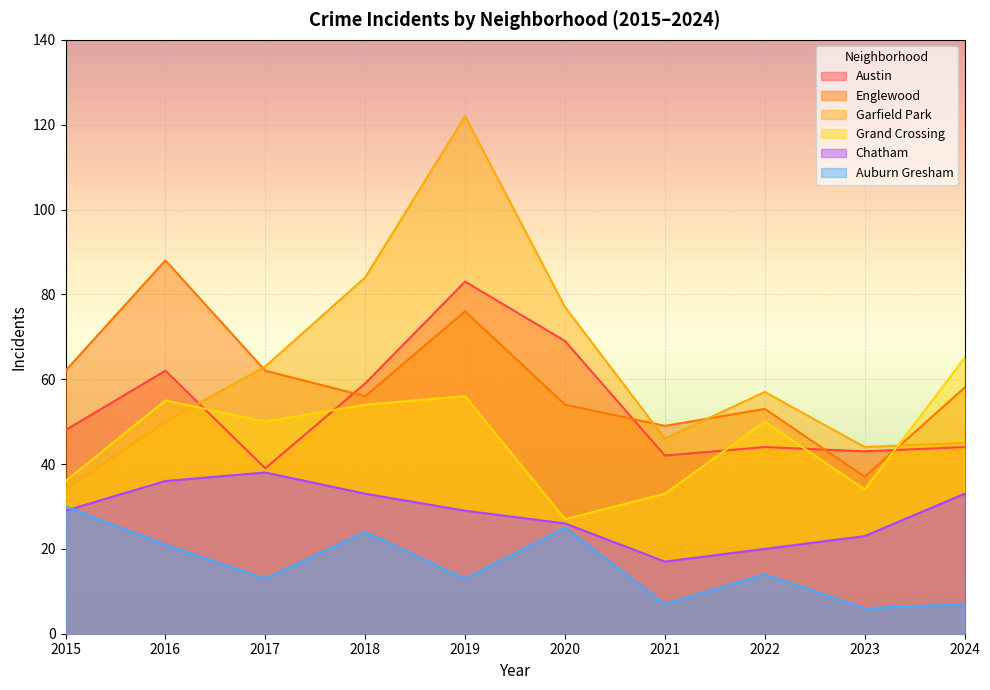

What is the difference between the maximum and minimum values in the Garfield Park series?

88